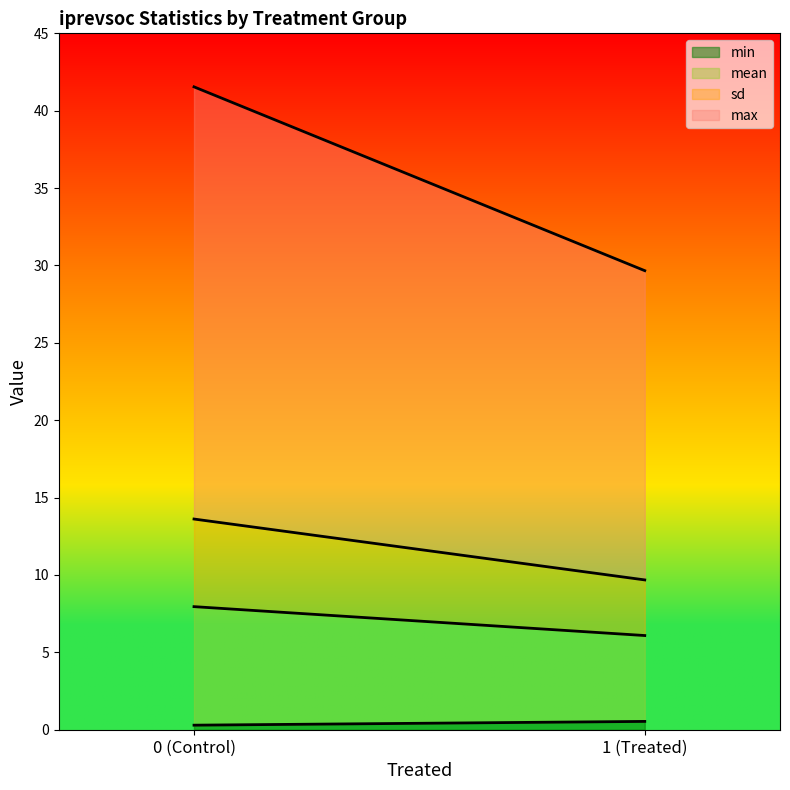

What is the average value of the min series?

0.4